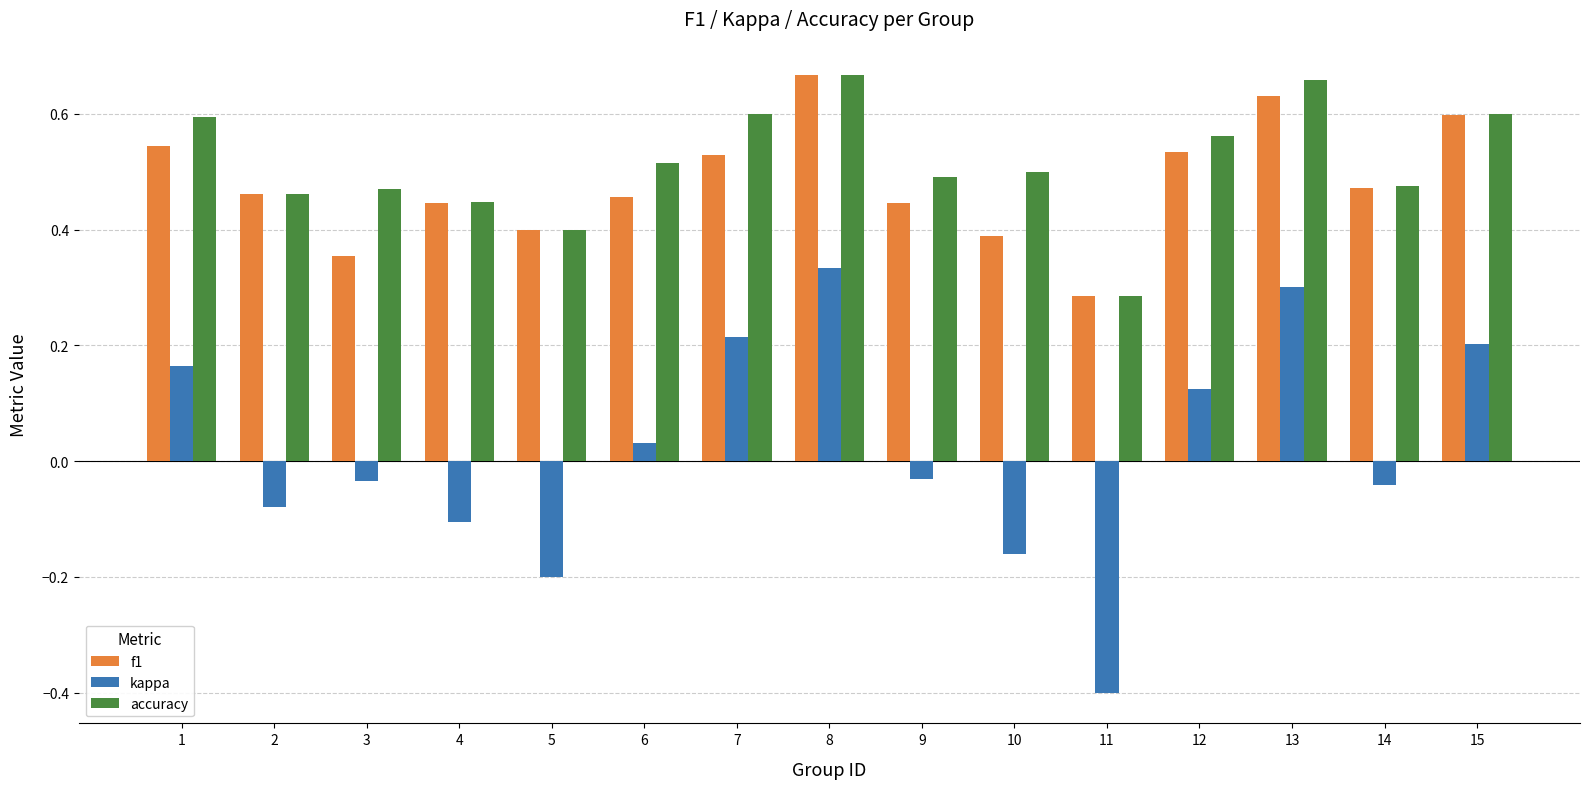

What is the sum of the accuracy values at 7 and 9?

1.1